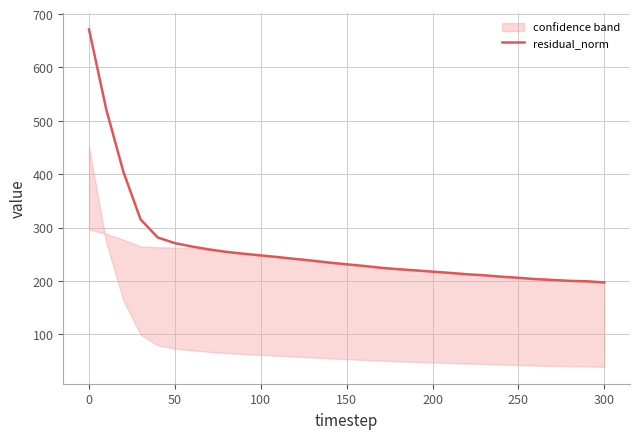

What is the lowest value of the residual_norm series?

197.2